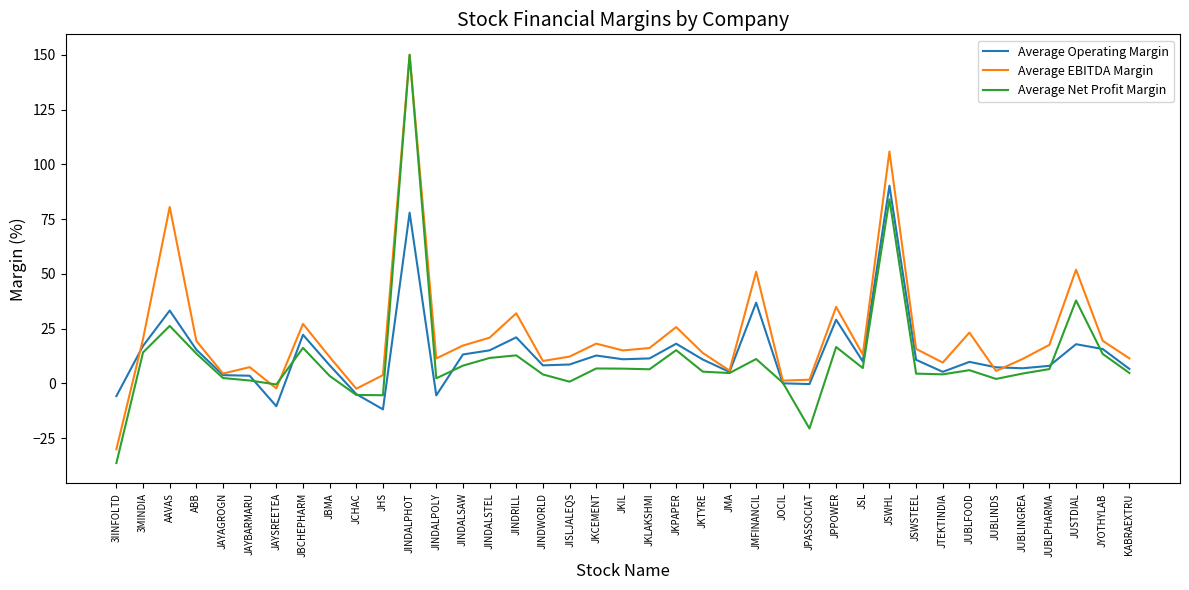

Is the value of Average Operating Margin at JKLAKSHMI greater than the value of Average EBITDA Margin at ABB?

No